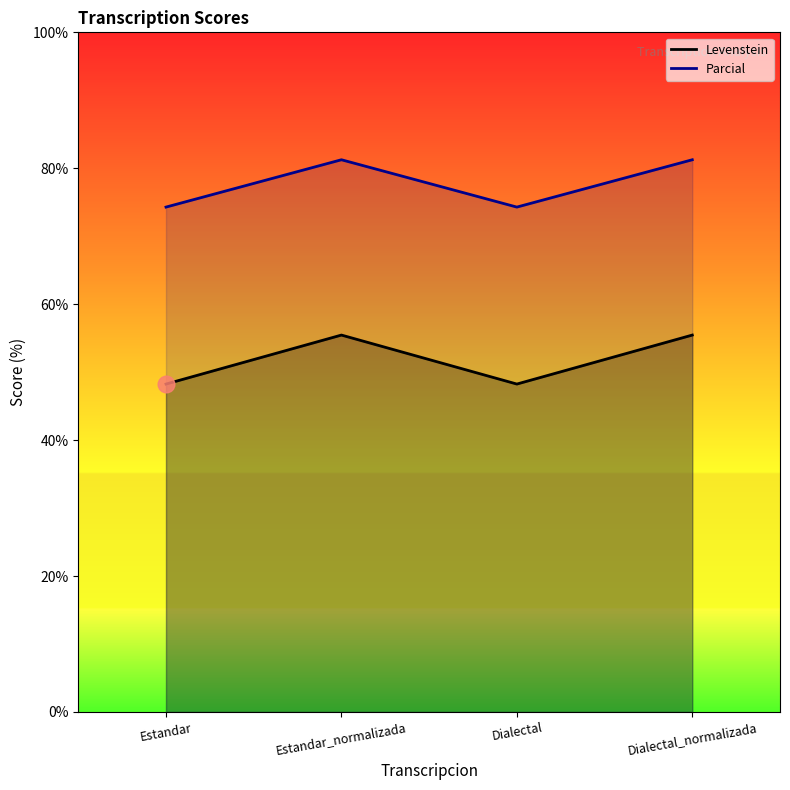

The value of Parcial at Dialectal is 18.7. True or false?

False